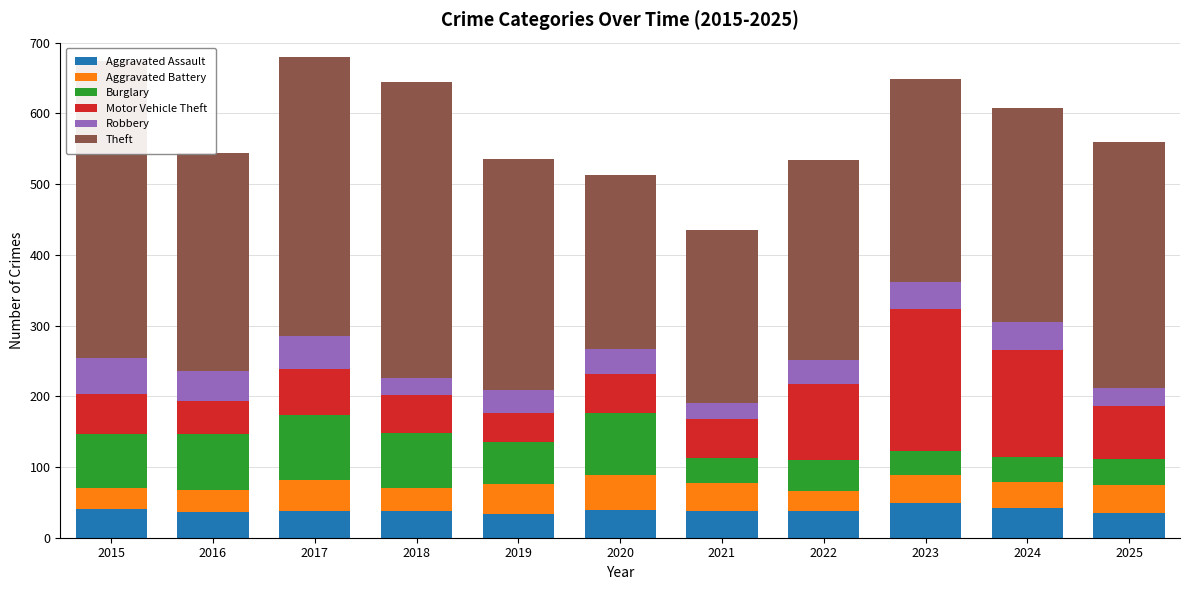

What is the value of the Aggravated Battery bar at the 10th from the left?

37